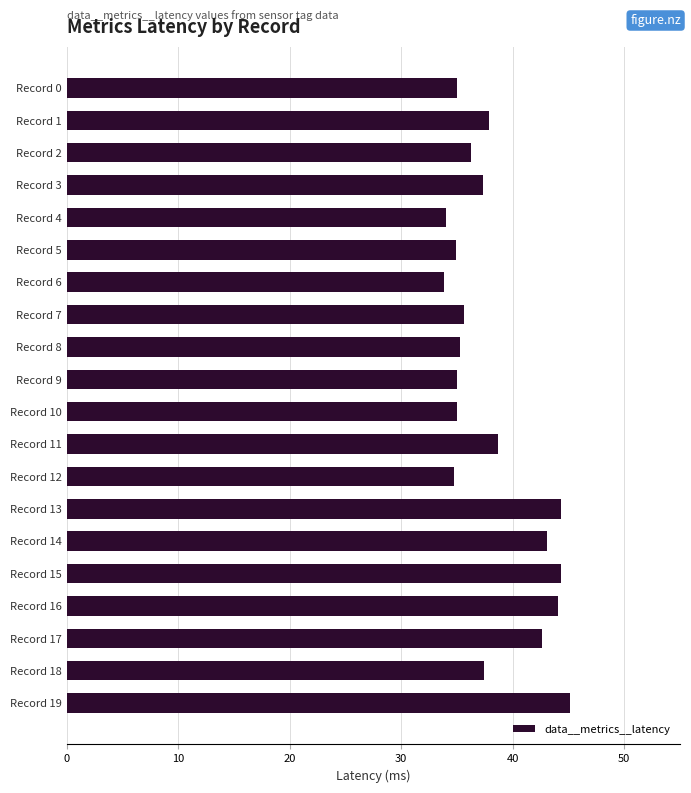

What is the change in value from Record 2 to Record 4?

-2.3